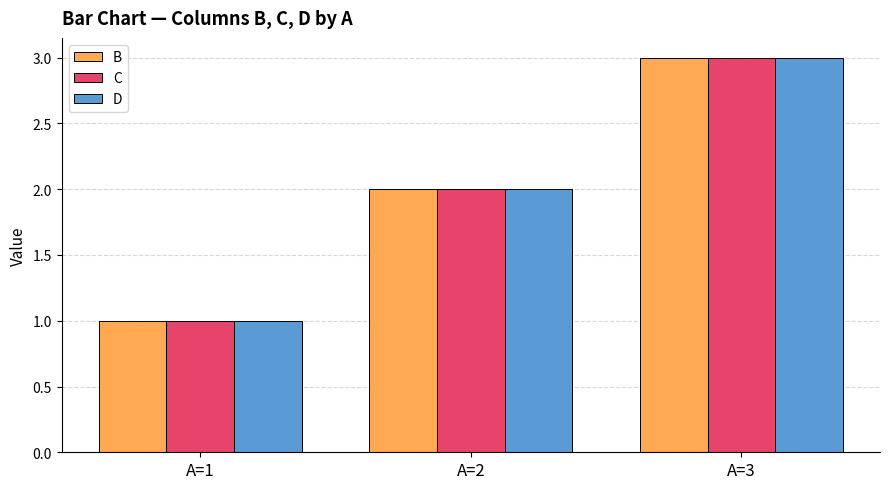

What is the value of the C bar at the 1st from the left?

1